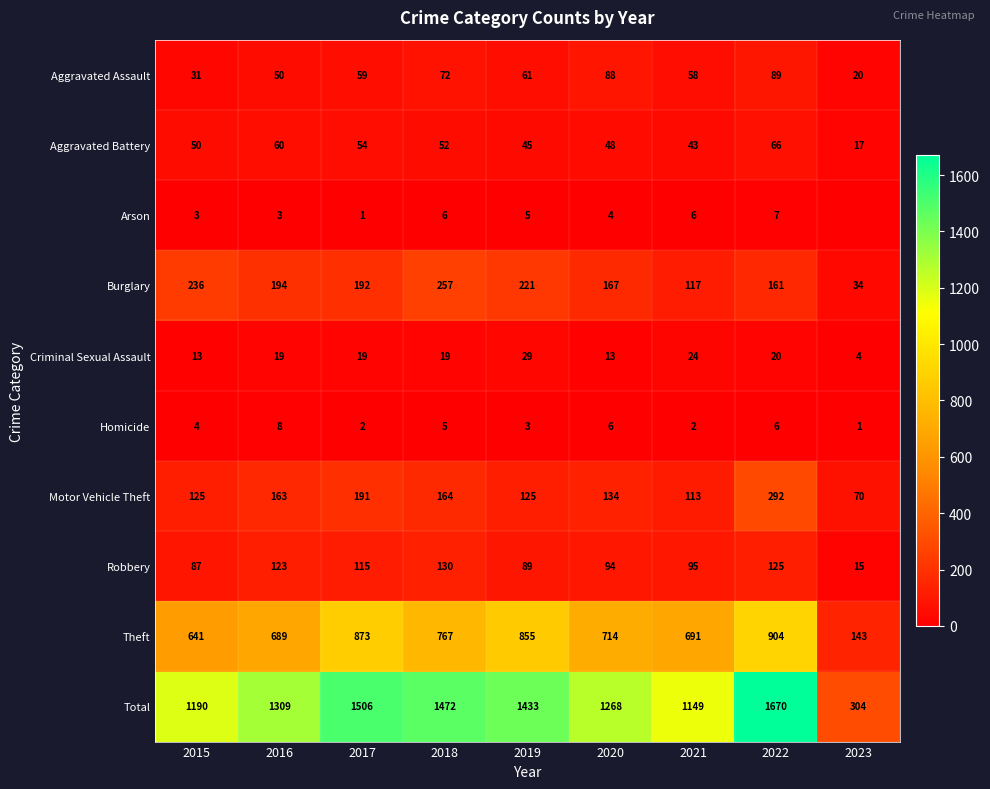

What is the difference between the Arson values at 2017 and 2021?

5